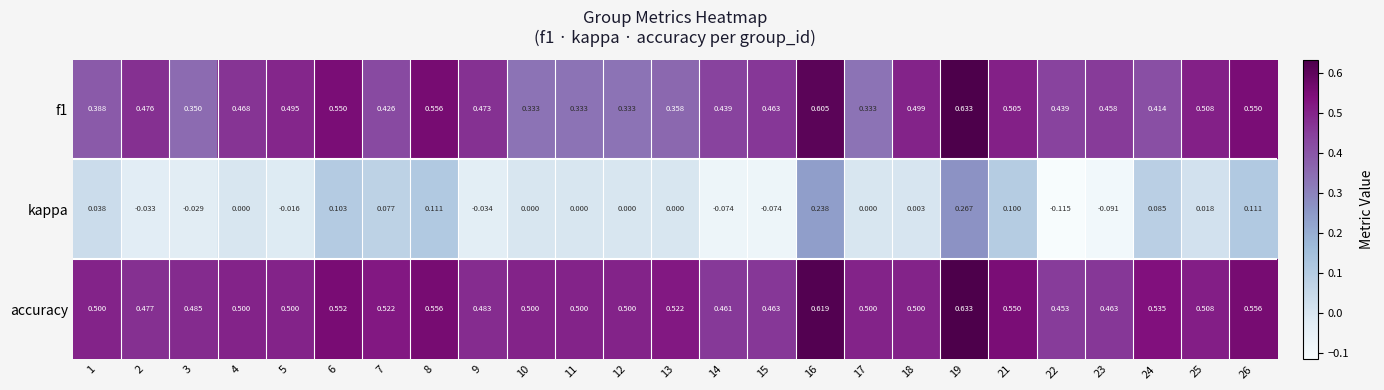

Which series has the largest range (max minus min)?

kappa